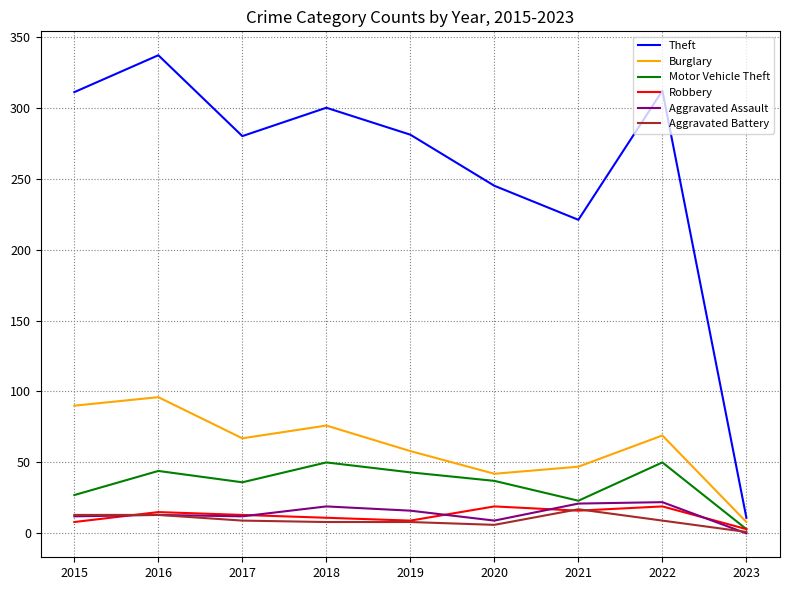

Read the Aggravated Battery value at 2019, to the nearest 10.

10